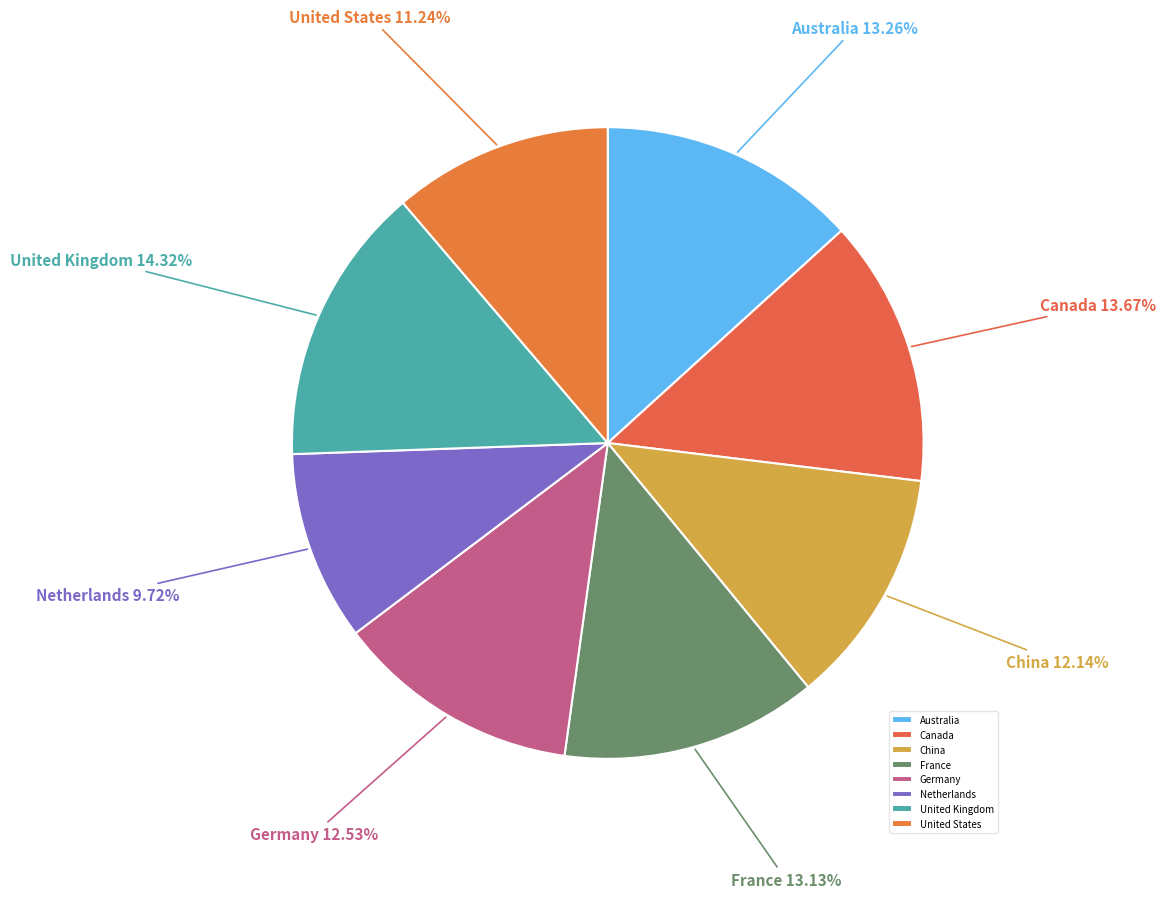

Approximately how many times larger is the value at Netherlands compared to United States?

0.9